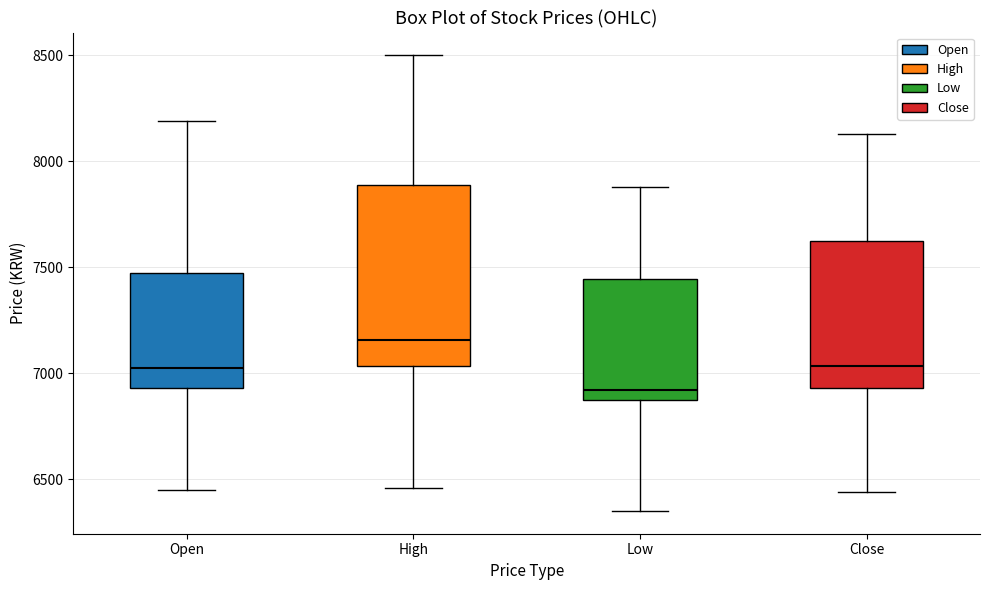

Reading left to right, transcribe this box plot: for each box, give where its median line is, the range the box spans, and where its two whiskers end, as read against the y-axis. The values are not printed on the chart, so give them approximately, as read against the axis.

Open: median 7050, box 6950 to 7450, whiskers 6450 to 8200
High: median 7150, box 7050 to 7900, whiskers 6450 to 8500
Low: median 6900, box 6850 to 7450, whiskers 6350 to 7900
Close: median 7050, box 6950 to 7600, whiskers 6450 to 8150